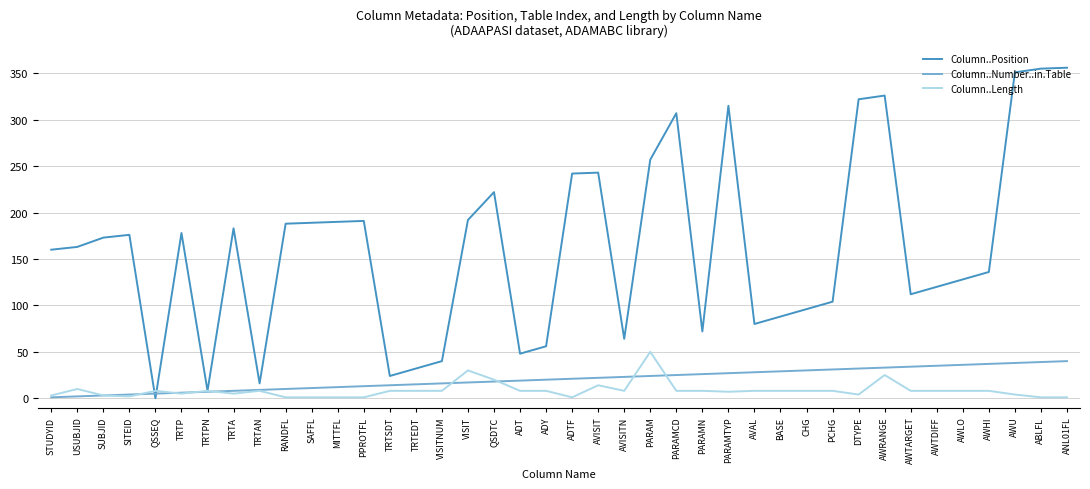

What is the maximum value for Column..Position?

356